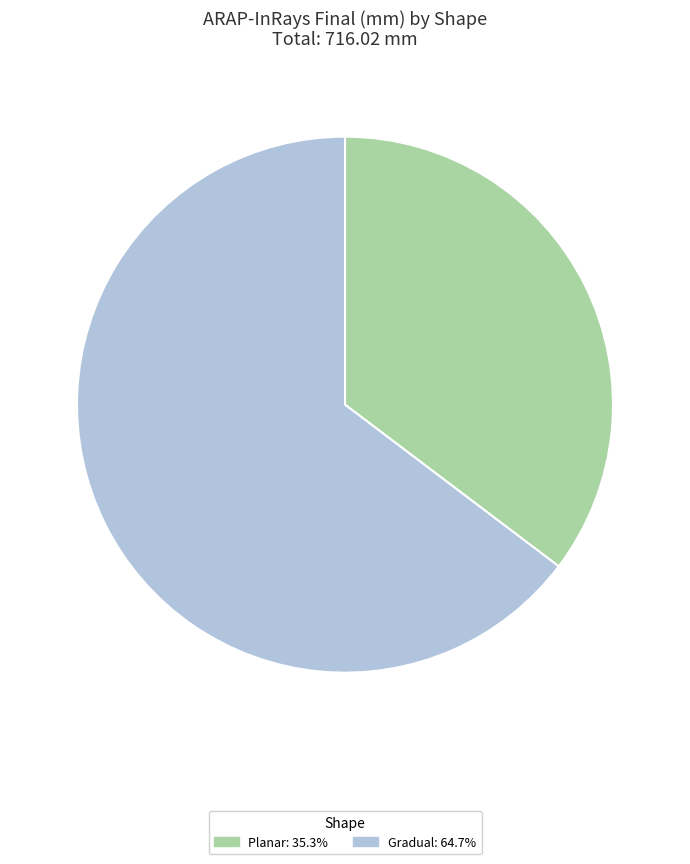

Is there any slice that represents more than half of the pie?

Yes